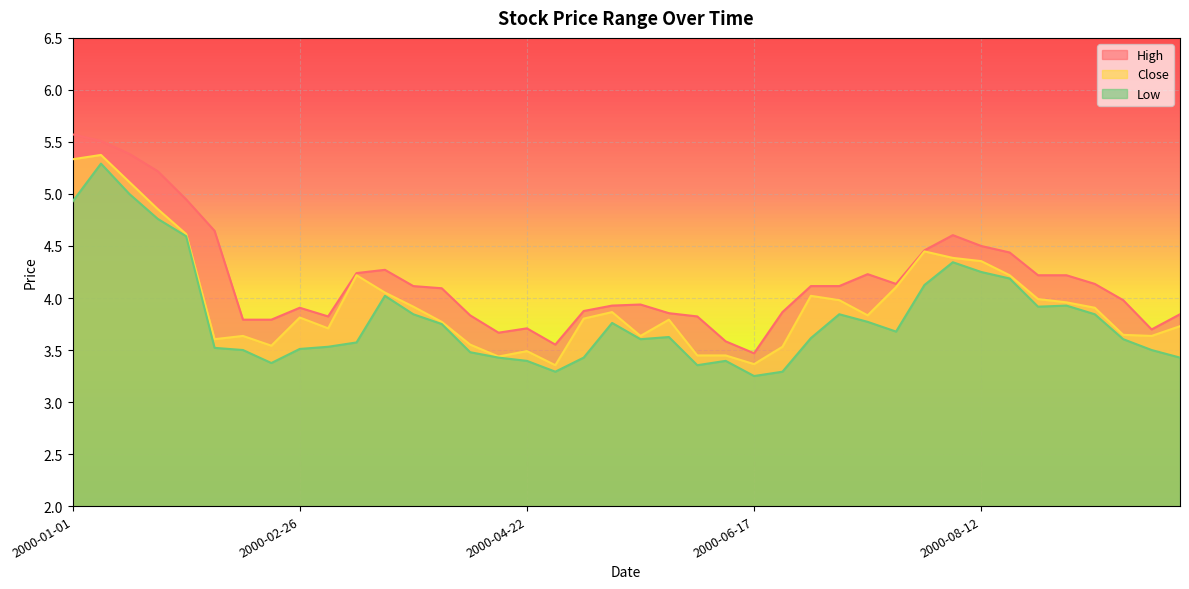

At which category is the sum across all series the highest?

2000-01-08